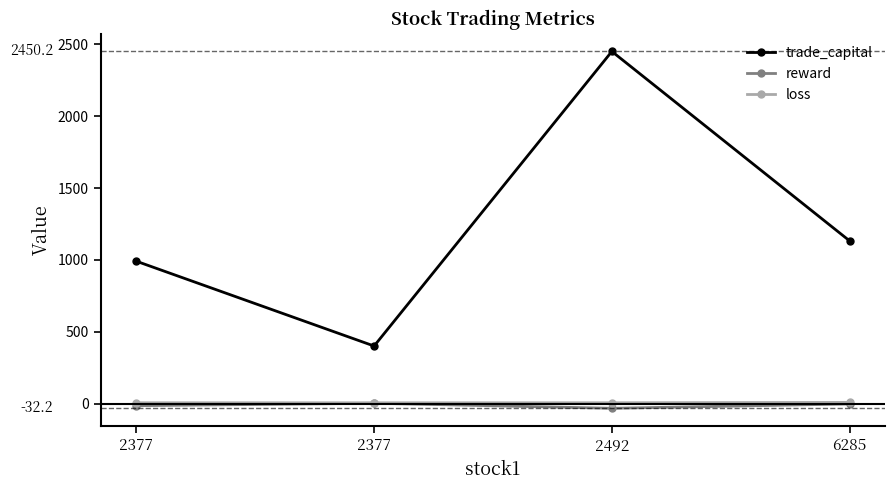

What is the minimum value shown in the chart?

-32.2